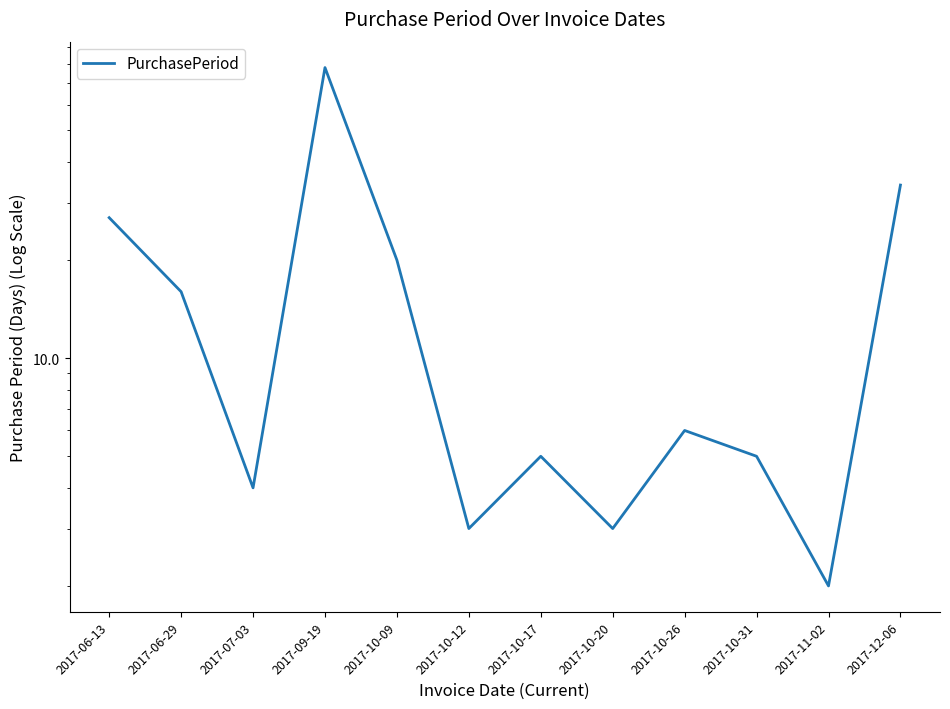

Between 2017-10-20 and 2017-10-12, which is larger?

2017-10-20